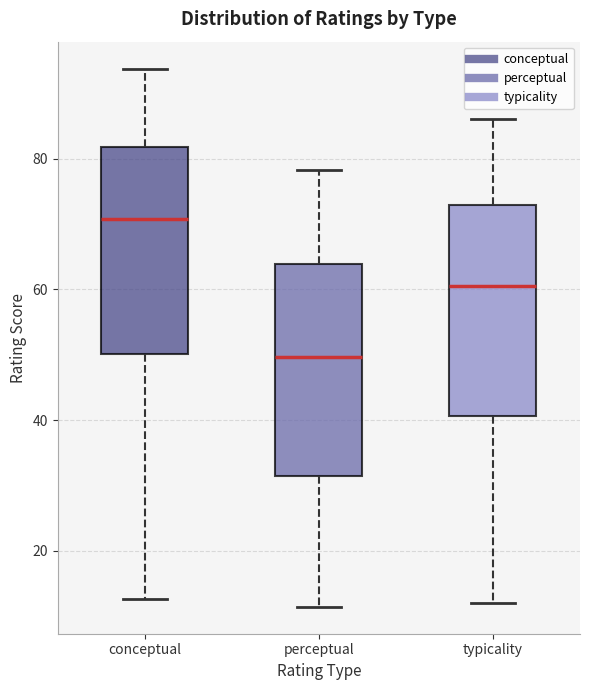

Where is the upper edge of the box for typicality on the y-axis? The values are not printed on the chart, so give them approximately, as read against the axis.

72